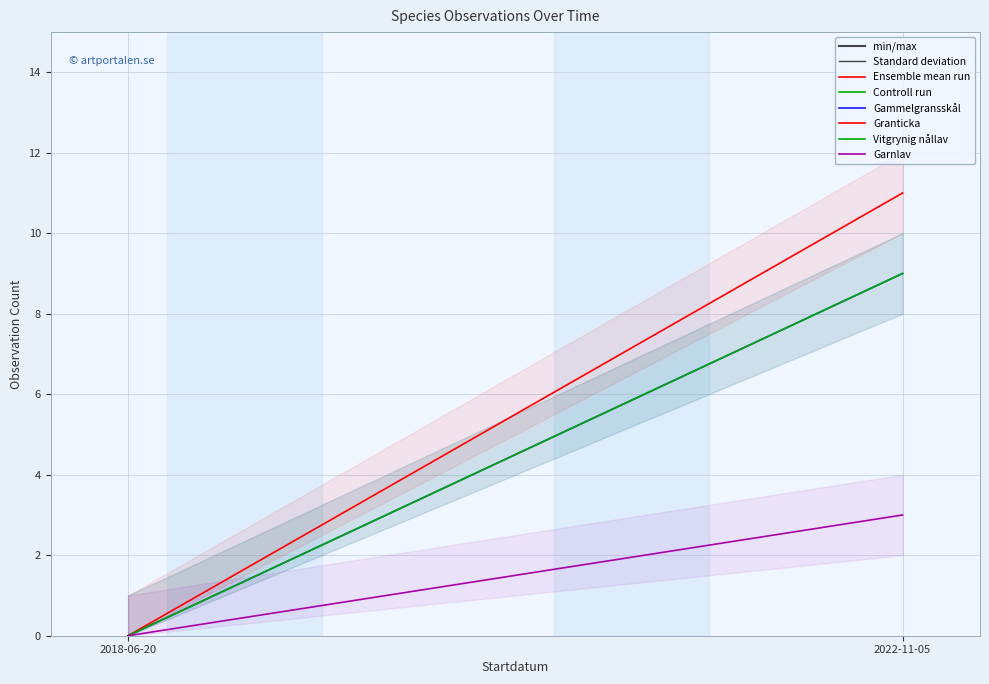

Is this an area chart (filled region under the line)?

No